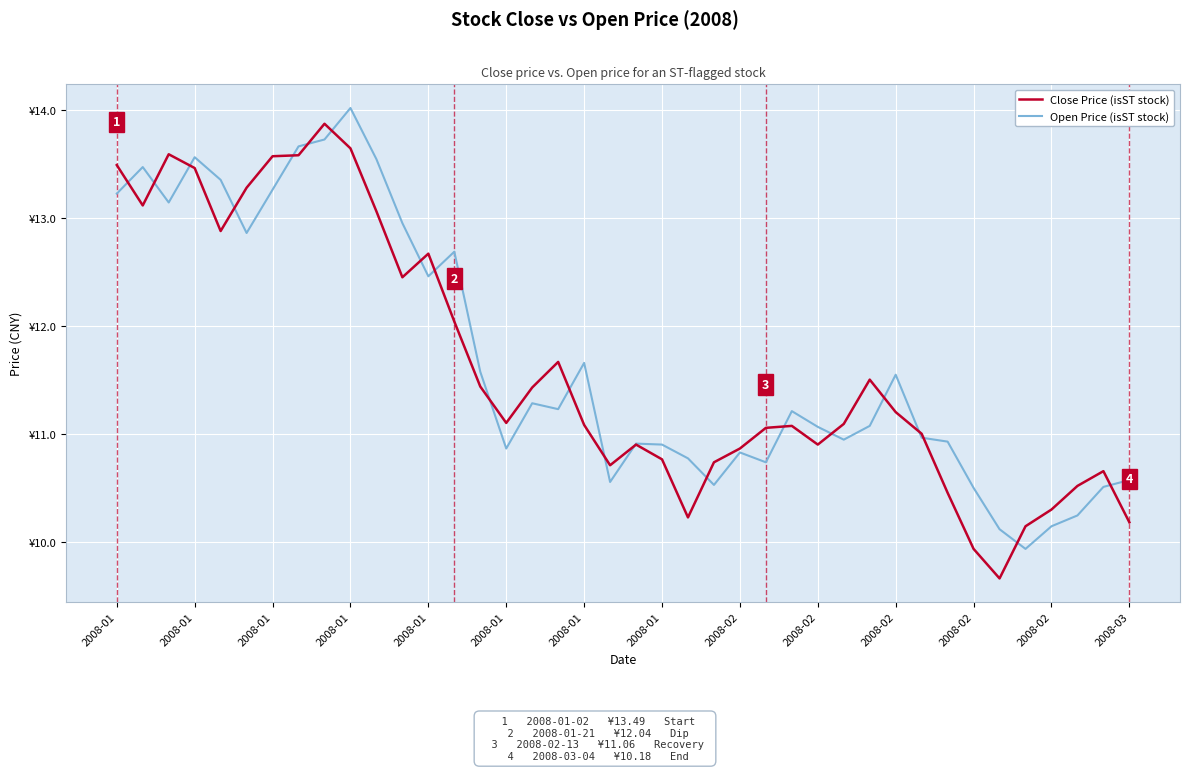

Reading right to left, list all the values displayed in this chart.

Close Price (isST stock): 10.2	10.7	10.5	10.3	10.1	9.7	9.9	10.5	11.0	11.2	11.5	11.1	10.9	11.1	11.1	10.9	10.7	10.2	10.8	10.9	10.7	11.1	11.7	11.4	11.1	11.4	12.0	12.7	12.5	13.1	13.6	13.9	13.6	13.6	13.3	12.9	13.5	13.6	13.1	13.5
Open Price (isST stock): 10.6	10.5	10.2	10.1	9.9	10.1	10.5	10.9	11.0	11.6	11.1	10.9	11.1	11.2	10.7	10.8	10.5	10.8	10.9	10.9	10.6	11.7	11.2	11.3	10.9	11.6	12.7	12.5	13.0	13.5	14.0	13.7	13.7	13.3	12.9	13.4	13.6	13.1	13.5	13.2